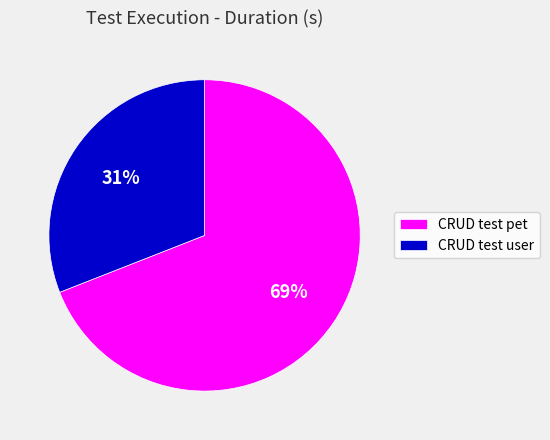

What is the smallest slice in the pie chart?

CRUD test user